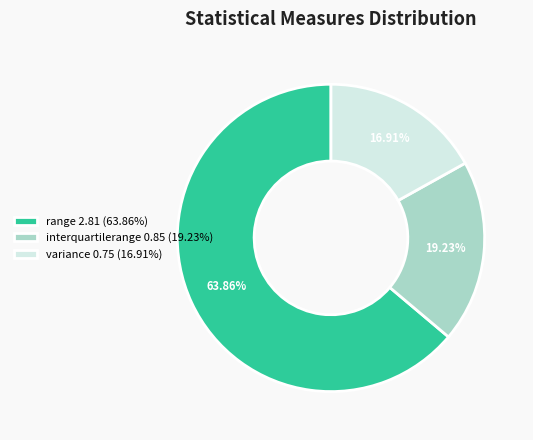

To the nearest percent, what portion does range represent?

64%